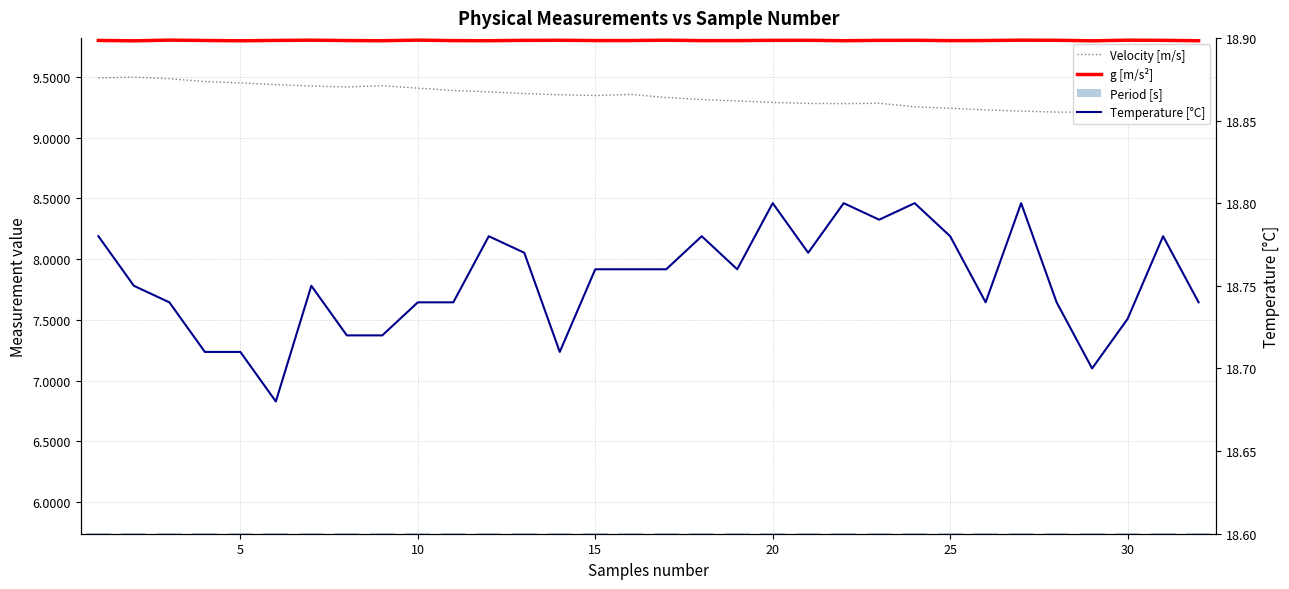

What is the label of the 18th bar from the right?

15